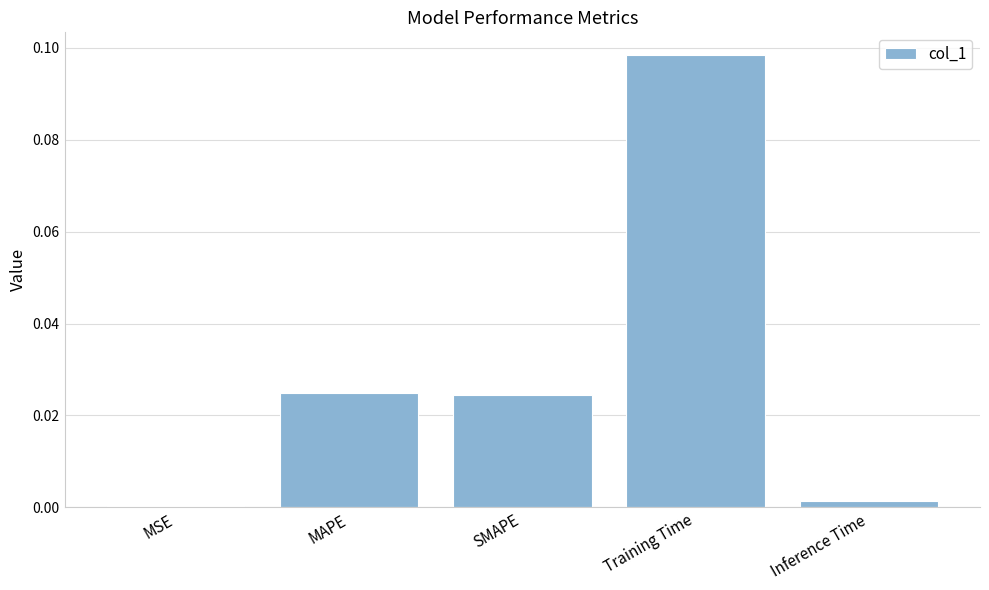

Which category has the highest value across all series?

Training Time